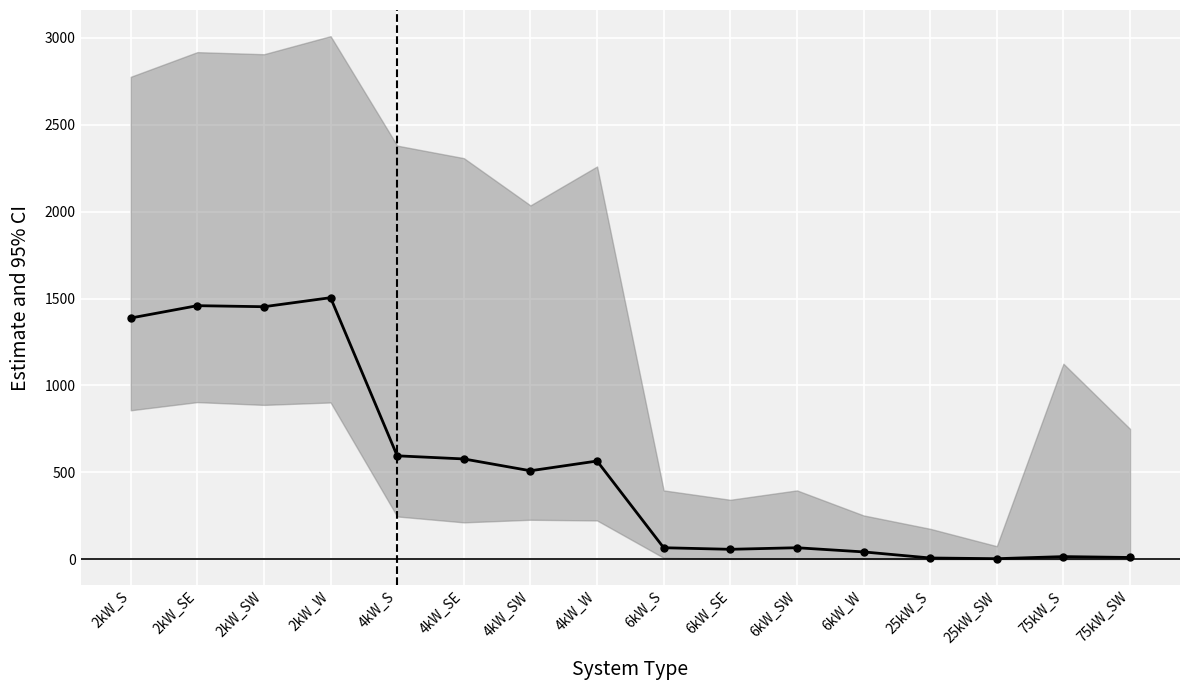

Is this an area chart (filled region under the line)?

No